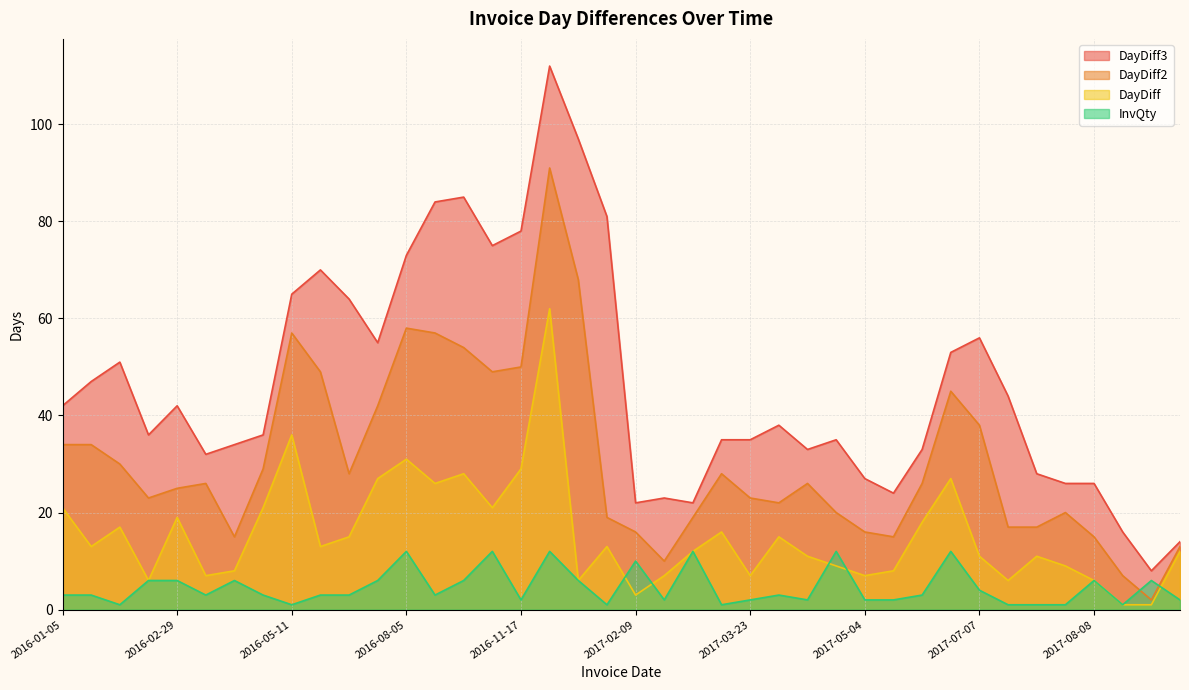

Where does the DayDiff3 series first go above 38?

2016-01-05